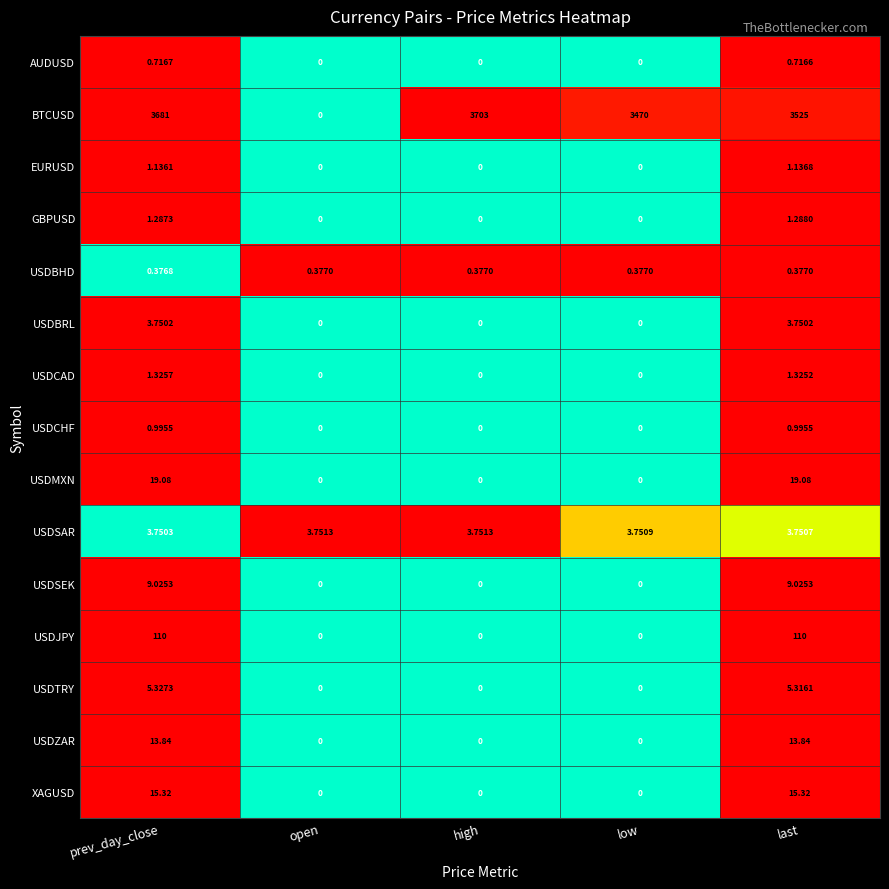

At which category does the chart reach its peak across all series?

high